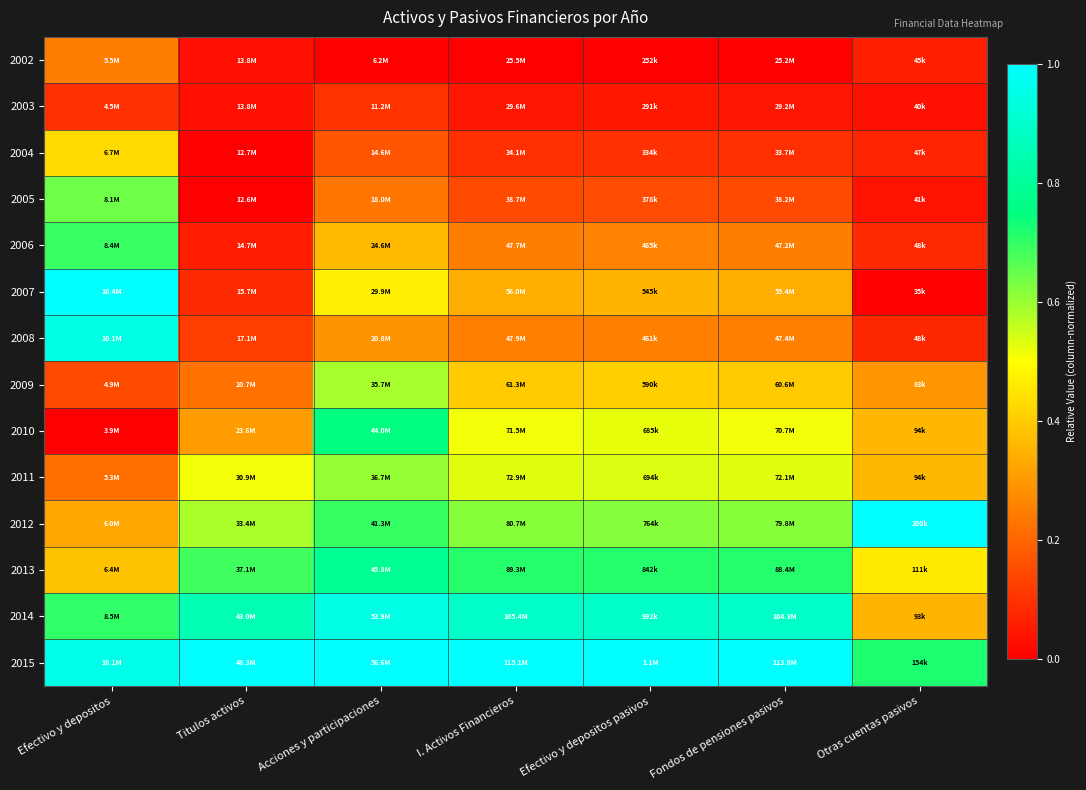

Which label corresponds to the smallest value in the chart?

Acciones y participaciones